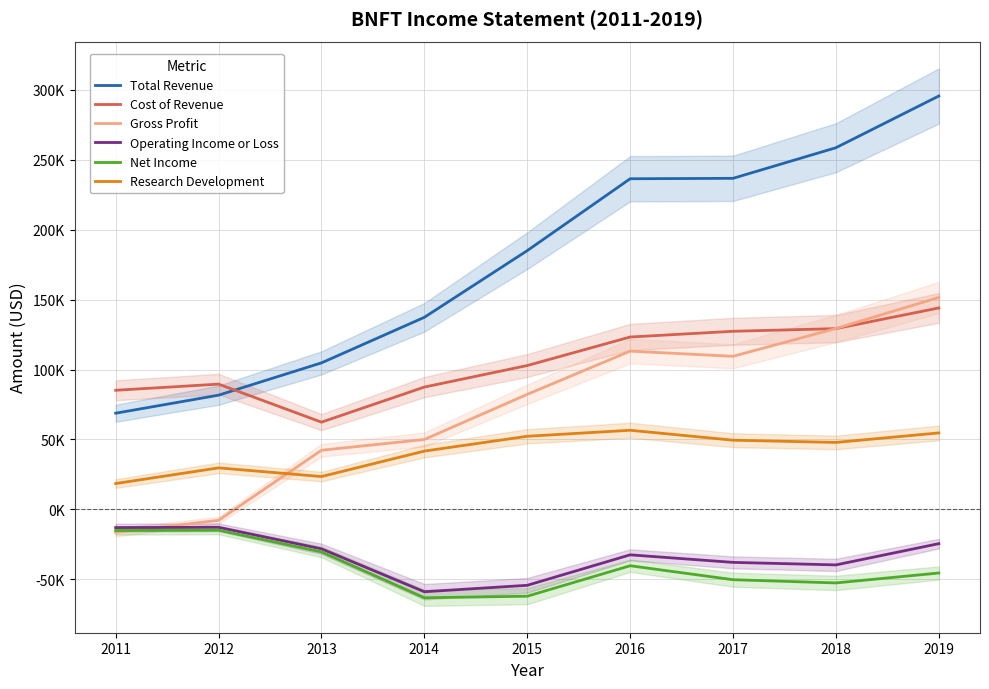

What is the difference between the highest and lowest values at 2017?

287100